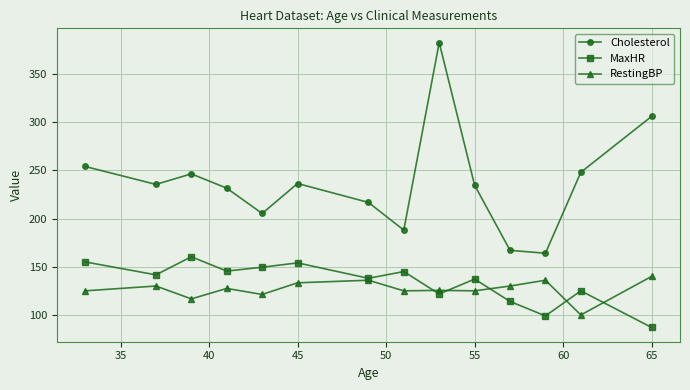

How many interior local peaks does the MaxHR series have?

5